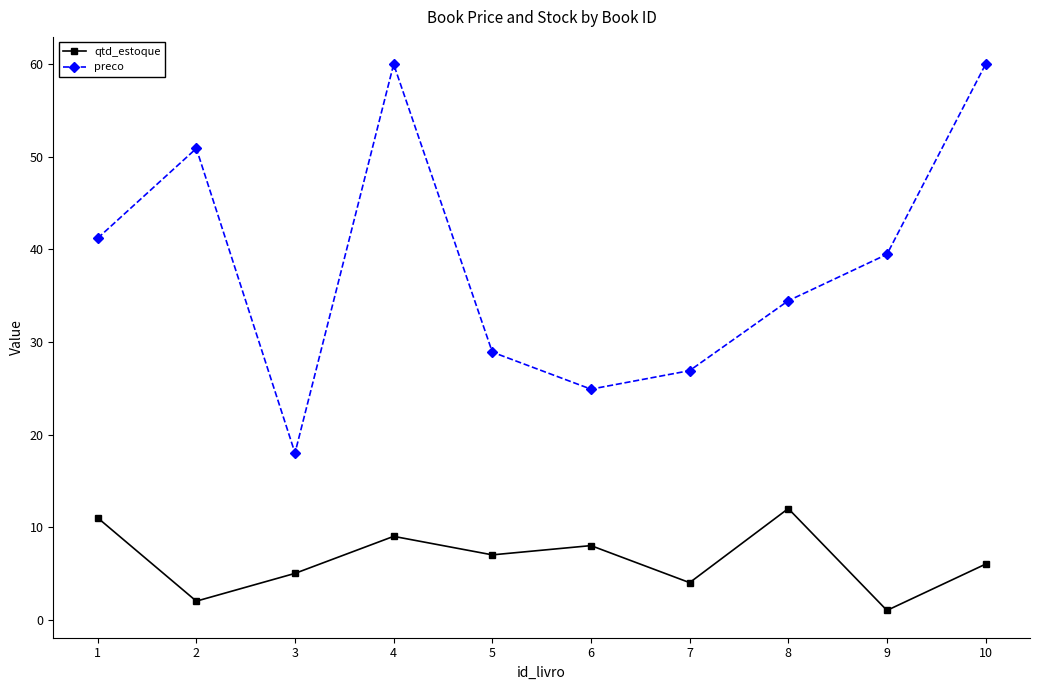

What are all the series names shown in the legend?

qtd_estoque, preco